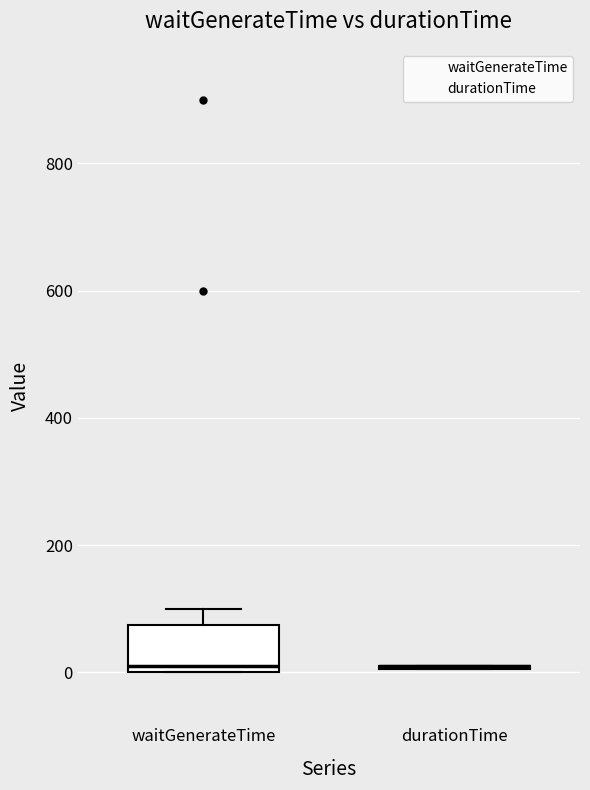

Reading left to right, read every box against the y-axis: the position of its median line, the range the box covers, and the ends of its whiskers. The values are not printed on the chart, so give them approximately, as read against the axis.

waitGenerateTime: median 20, box 0 to 80, whiskers 0 to 100
durationTime: box collapsed to a line at 20, whiskers 0 to 20